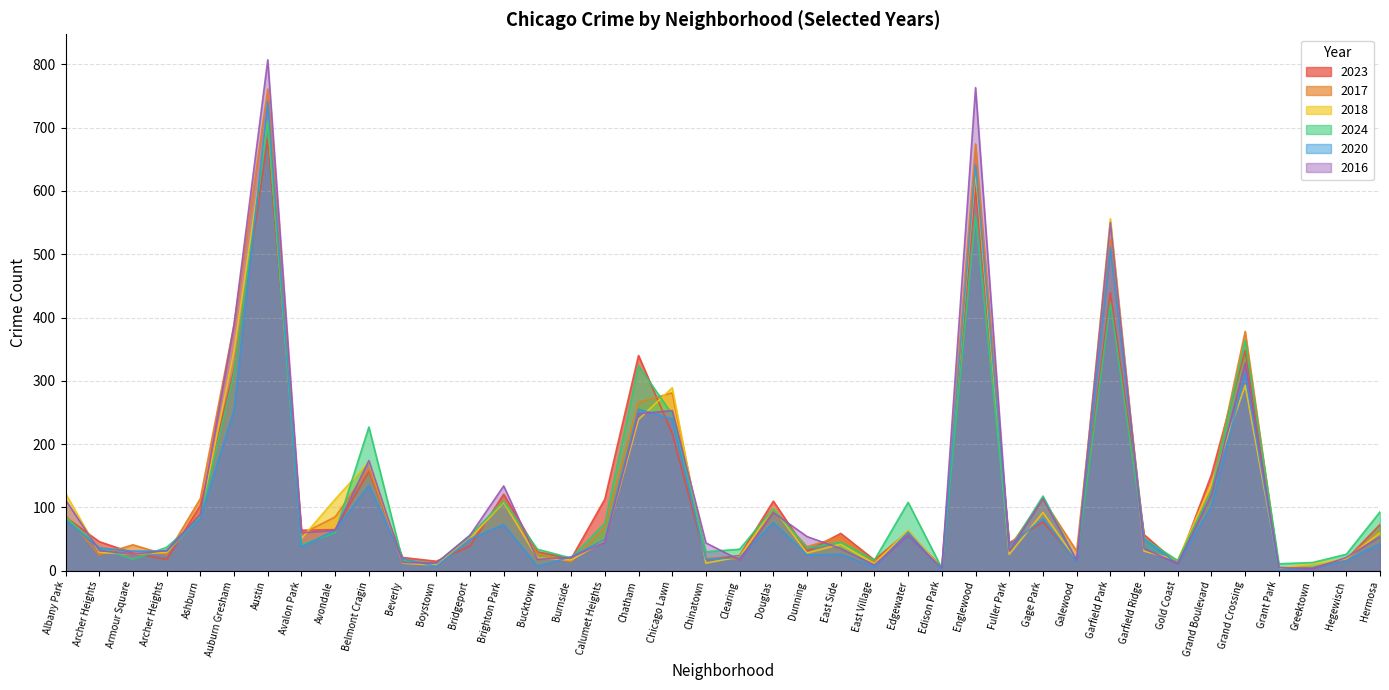

What is the total value across all series at Beverly?

98